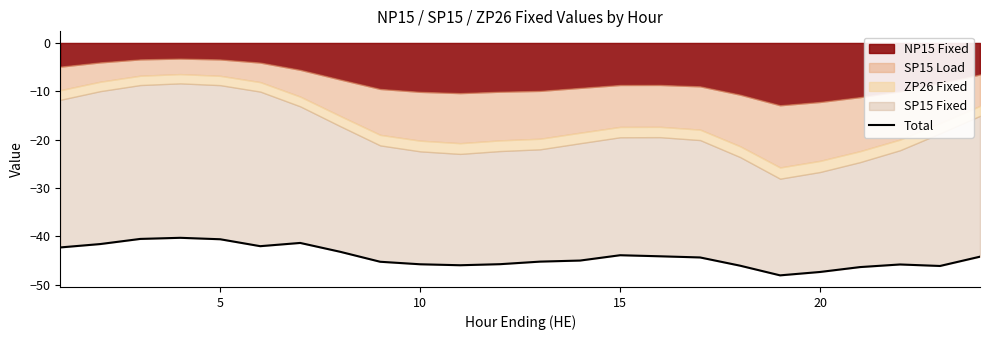

The value at 16 is -29.1. True or false?

False